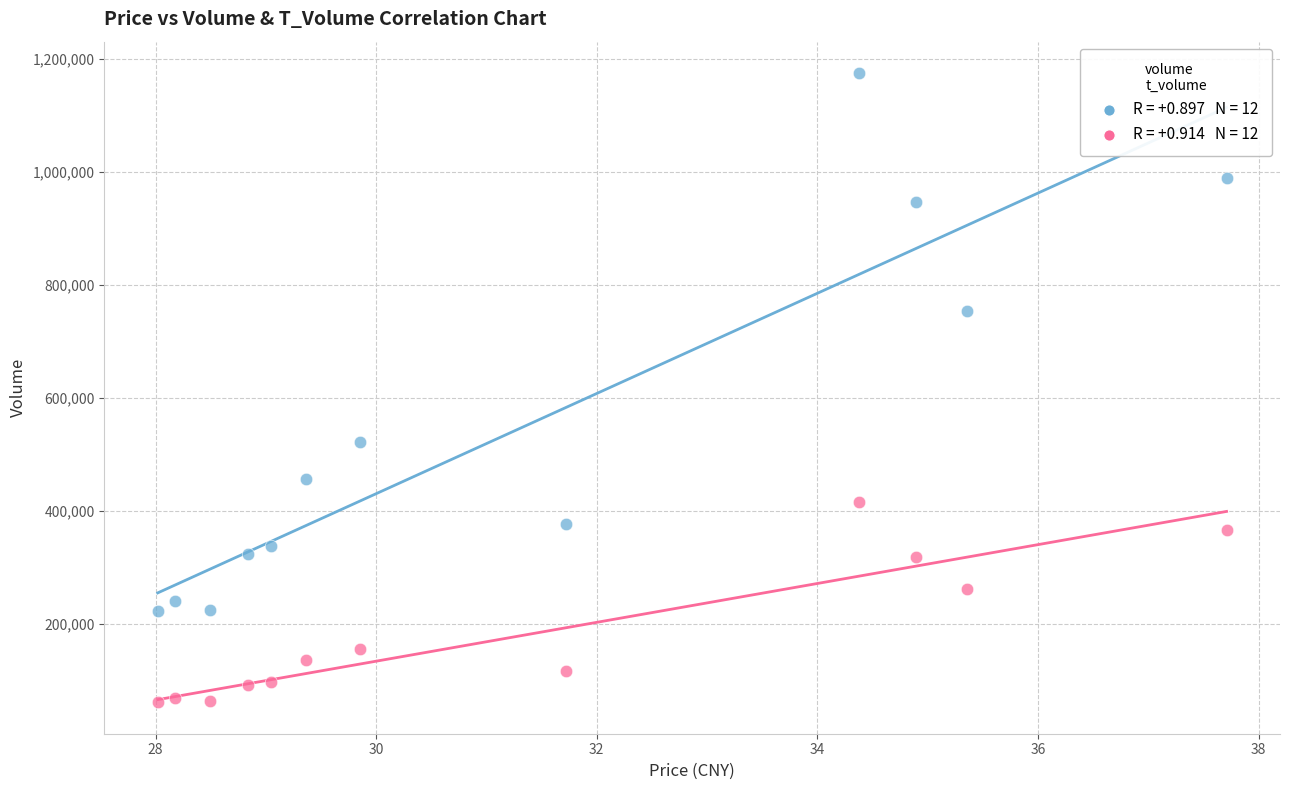

Across all data points, what is the range of Y values (max minus min)?

1112993